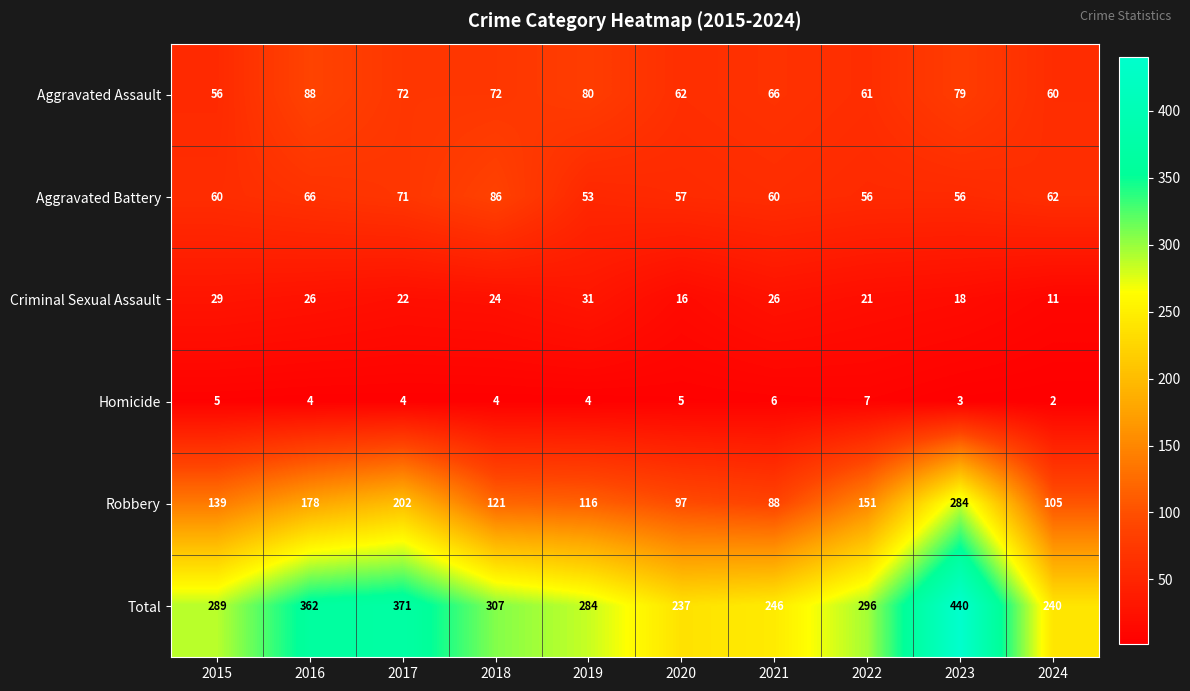

List the series in order of their peak value, highest first.

Total, Robbery, Aggravated Assault, Aggravated Battery, Criminal Sexual Assault, Homicide